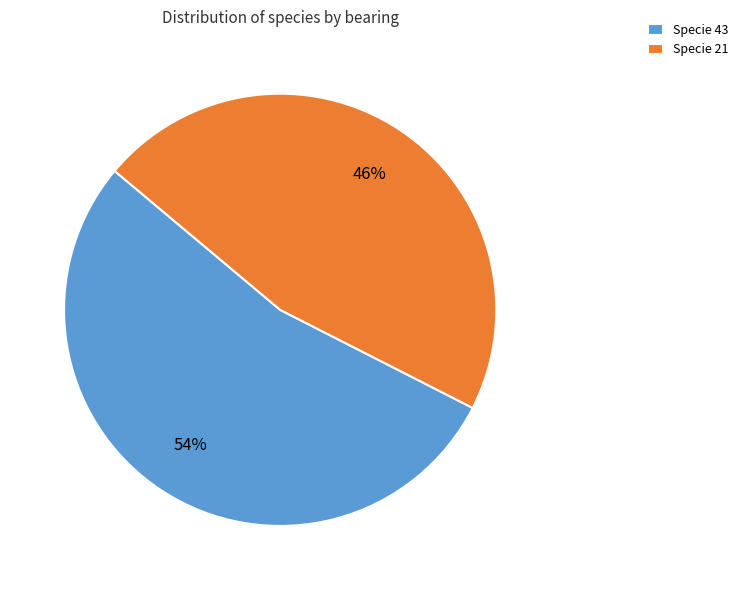

What is the largest slice in the pie chart?

Specie 43